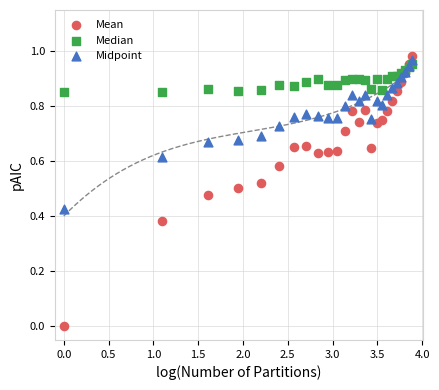

Which series has the widest spread of Y values?

Mean